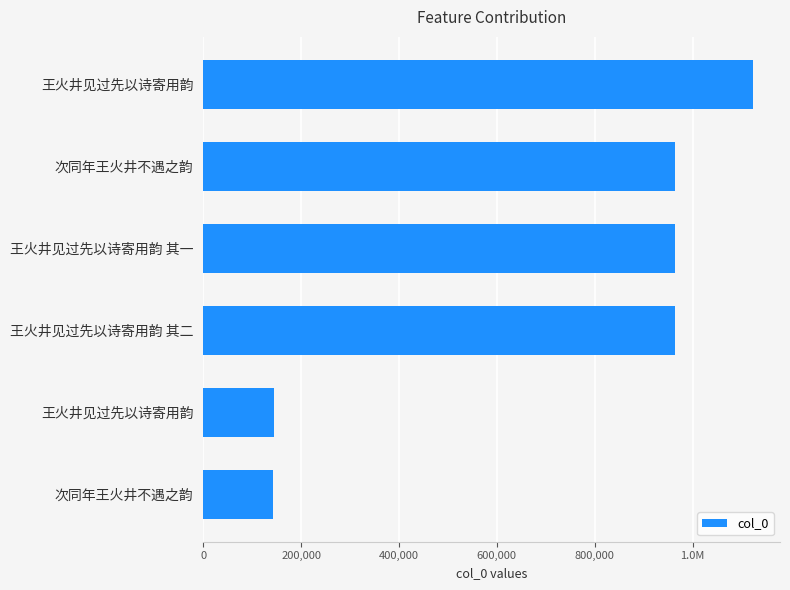

What is the smallest value displayed?

142753